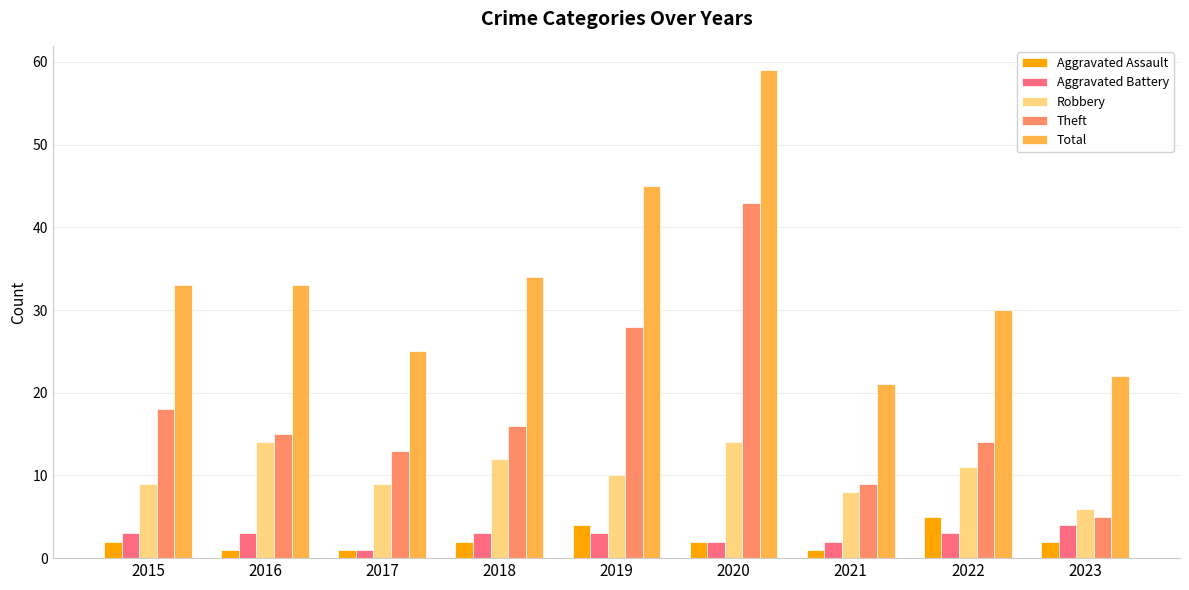

How many distinct data groups are displayed?

5